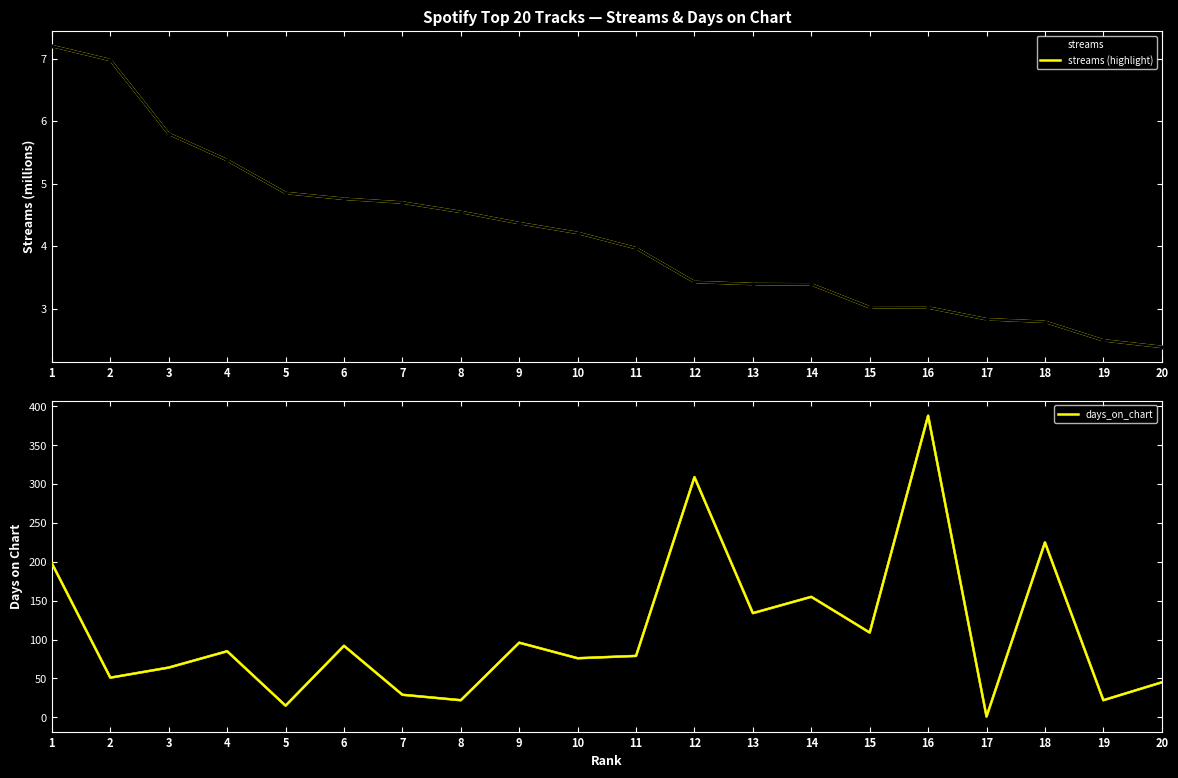

What is the lowest value of the days_on_chart series?

1.0